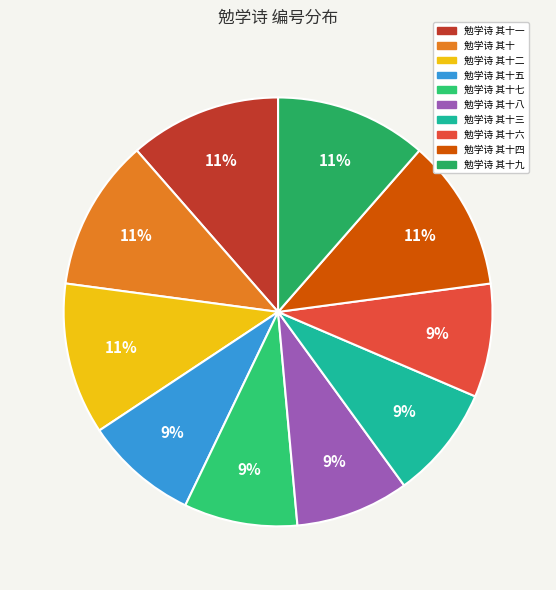

What percentage do 勉学诗 其十三 and 勉学诗 其十六 together represent?

17.1%